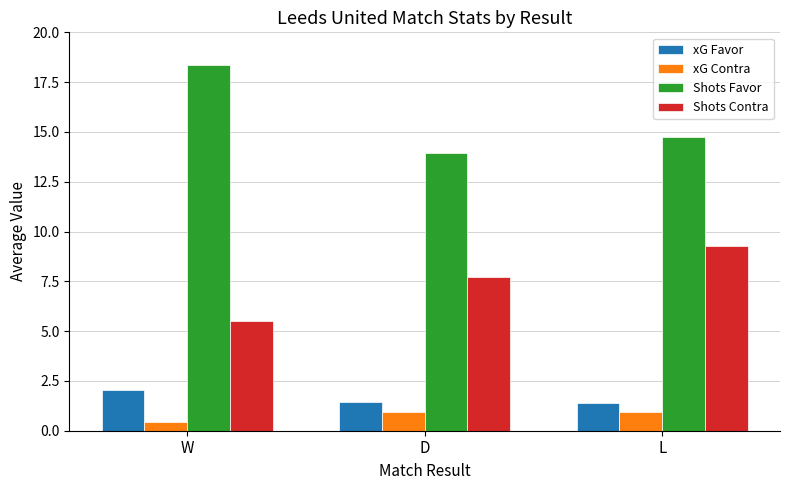

What is the label of the 3rd bar from the right?

W